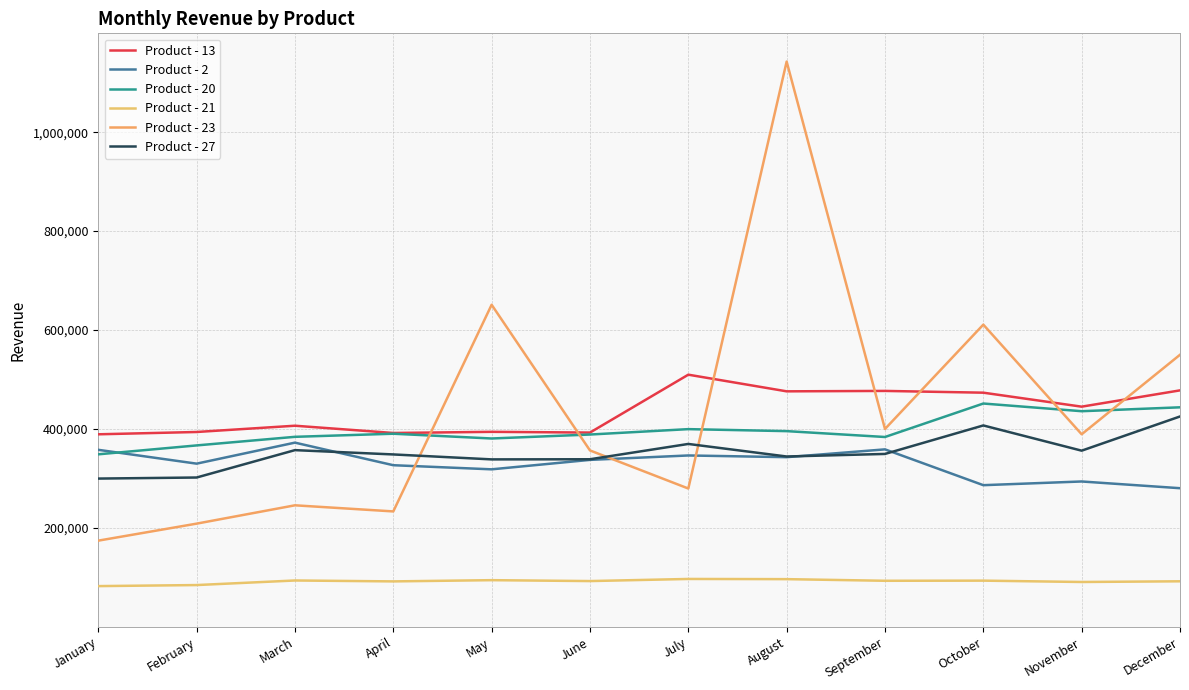

Is this an area chart (filled region under the line)?

No